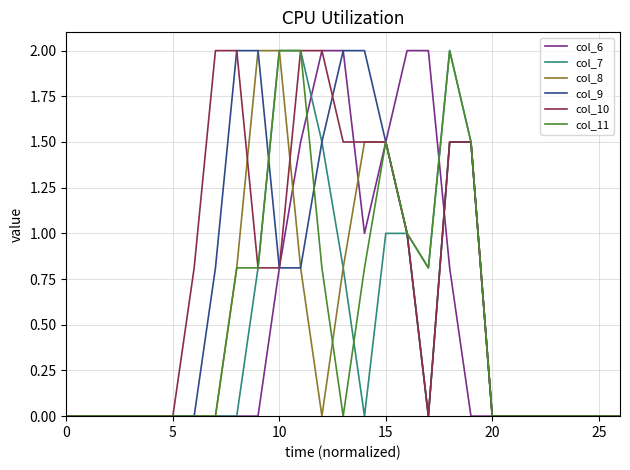

What is the average value of the col_6 series?

0.5